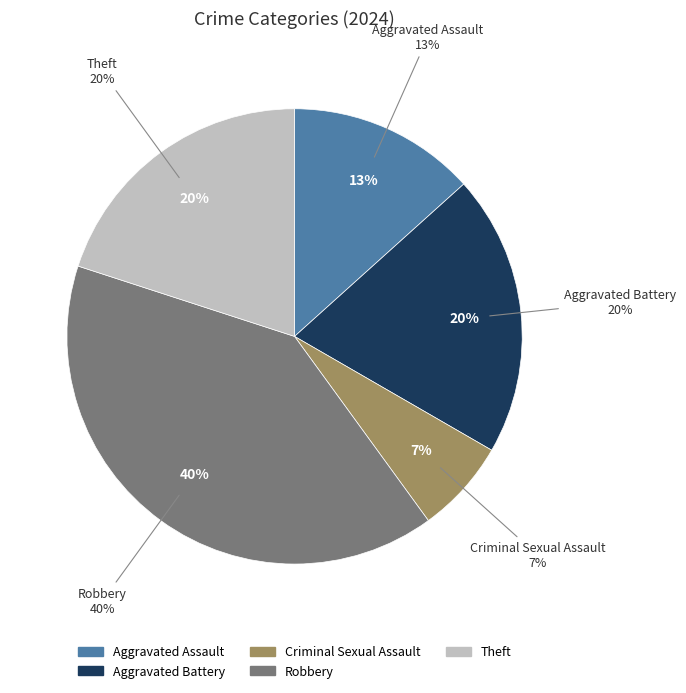

To the nearest percent, what percentage of the pie is Criminal Sexual Assault?

7%